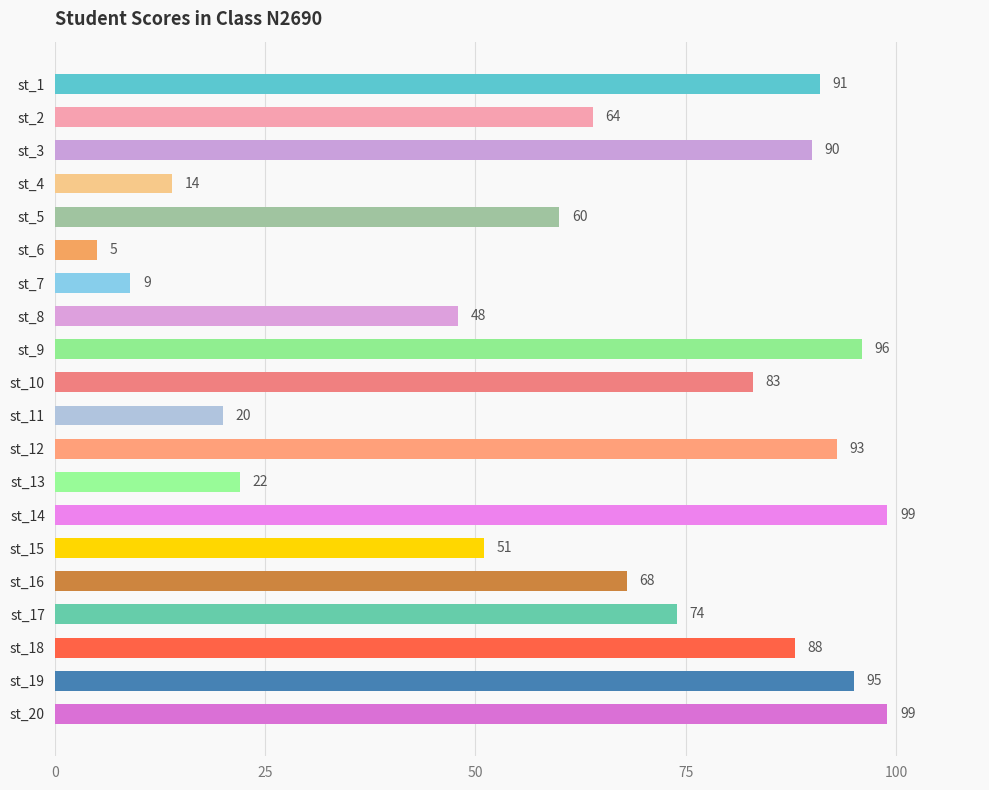

What is the value of the 19th bar from the top?

95